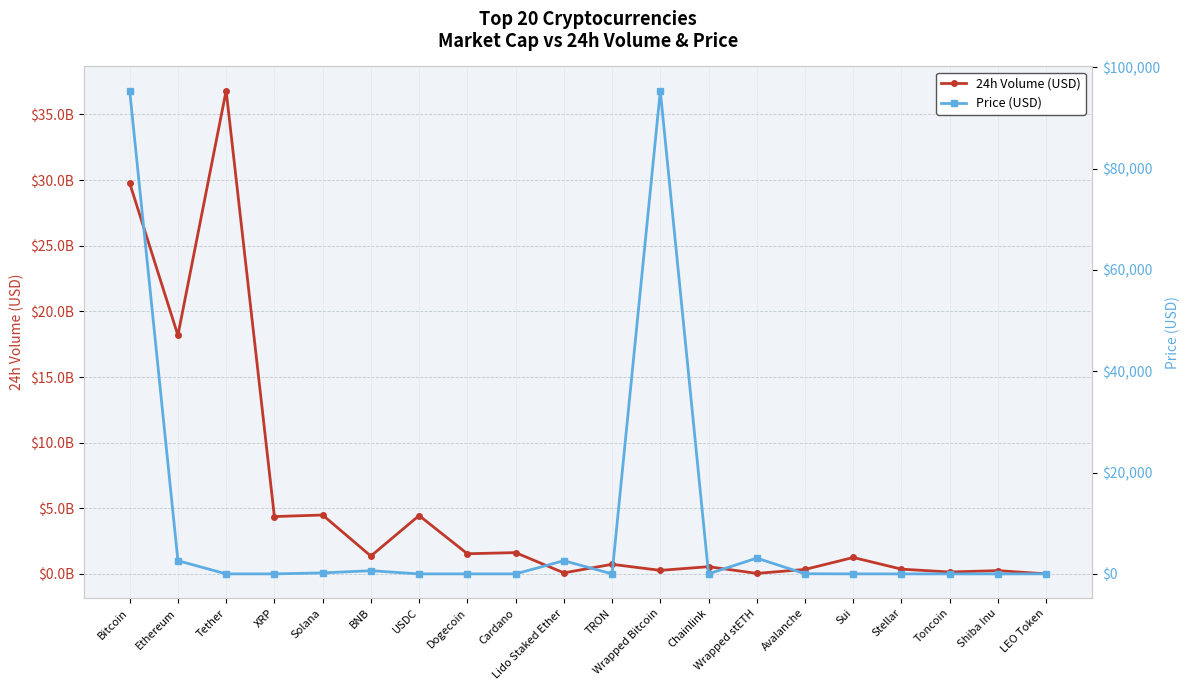

Between Avalanche and USDC, which is larger?

USDC